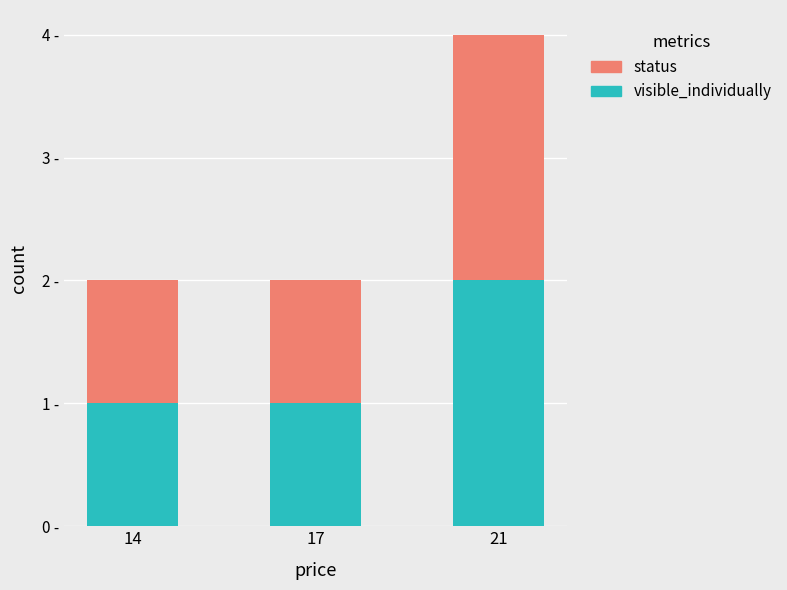

Between 17 and 21, which is larger?

21